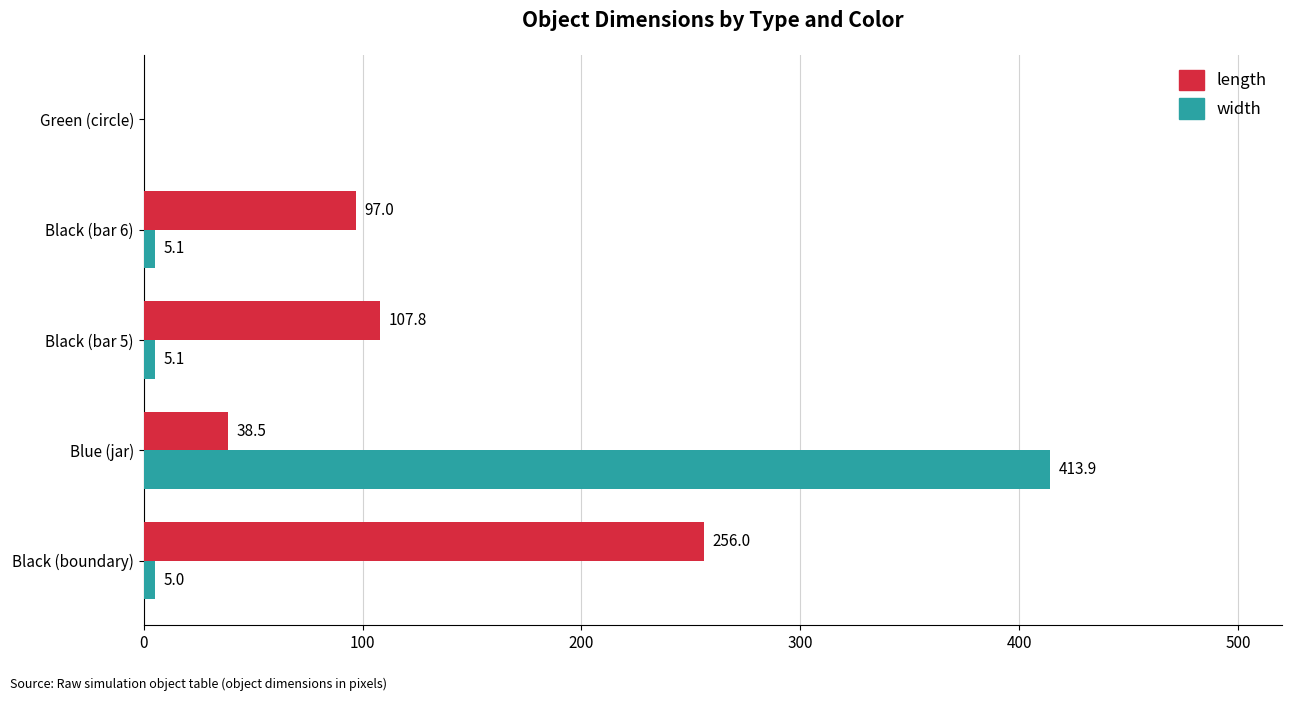

How many distinct data groups are displayed?

2